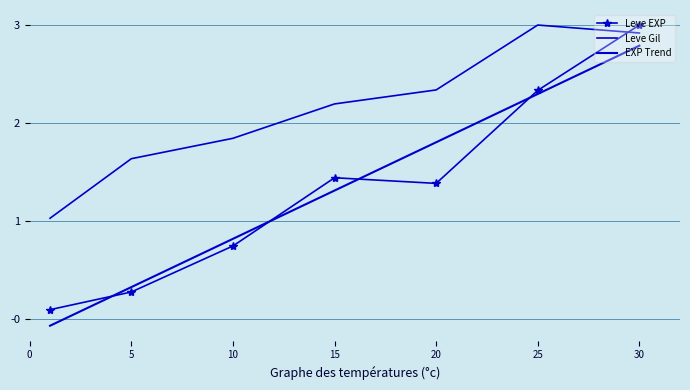

How many times do EXP Trend and Leve EXP cross each other?

4